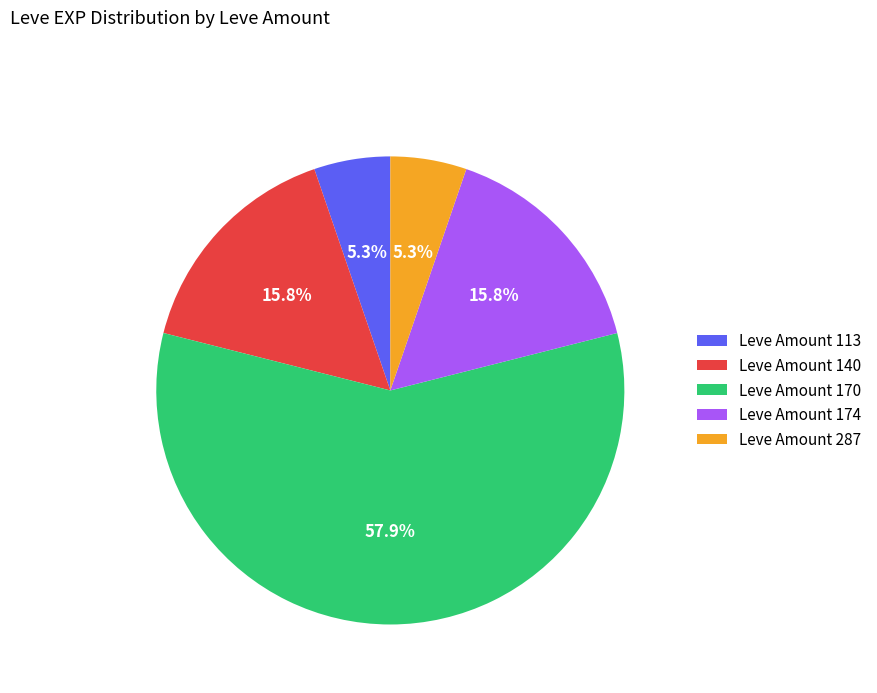

Which category has the biggest portion of the pie?

Leve Amount 170